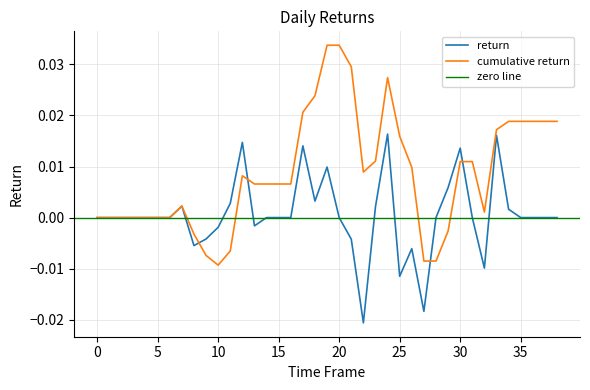

What is the label of the 8th point from the right?

31